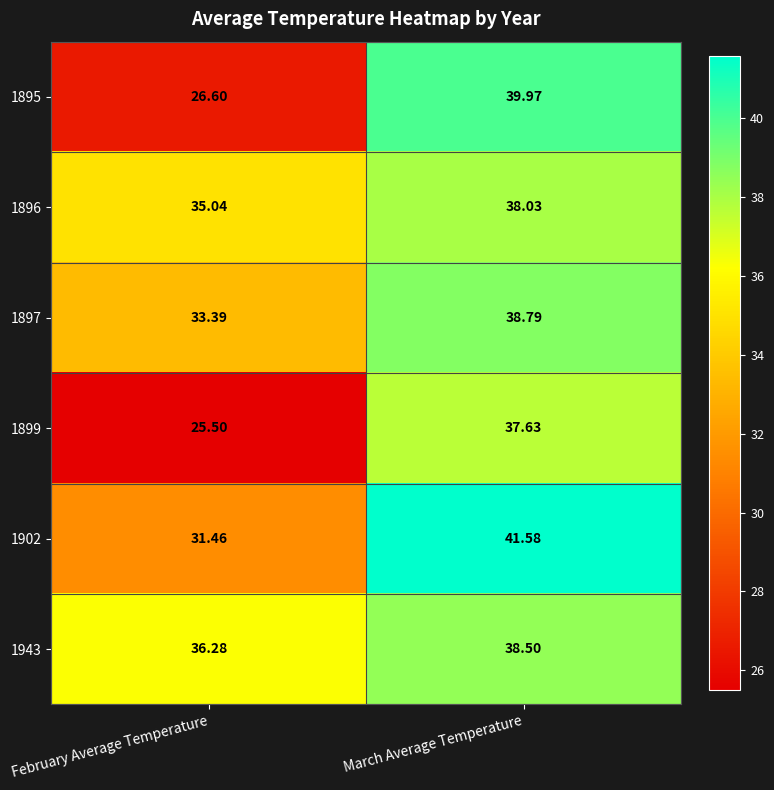

Which series has the largest range (max minus min)?

1895